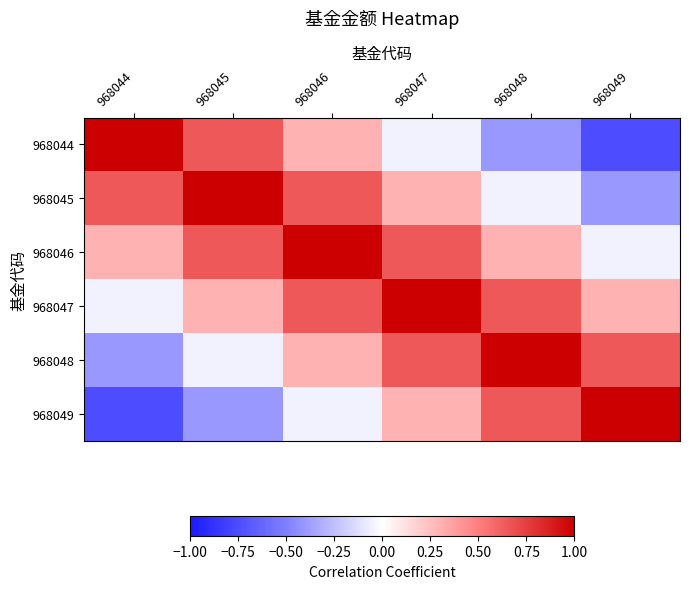

Which series changed the most between 968044 and 968047?

968049